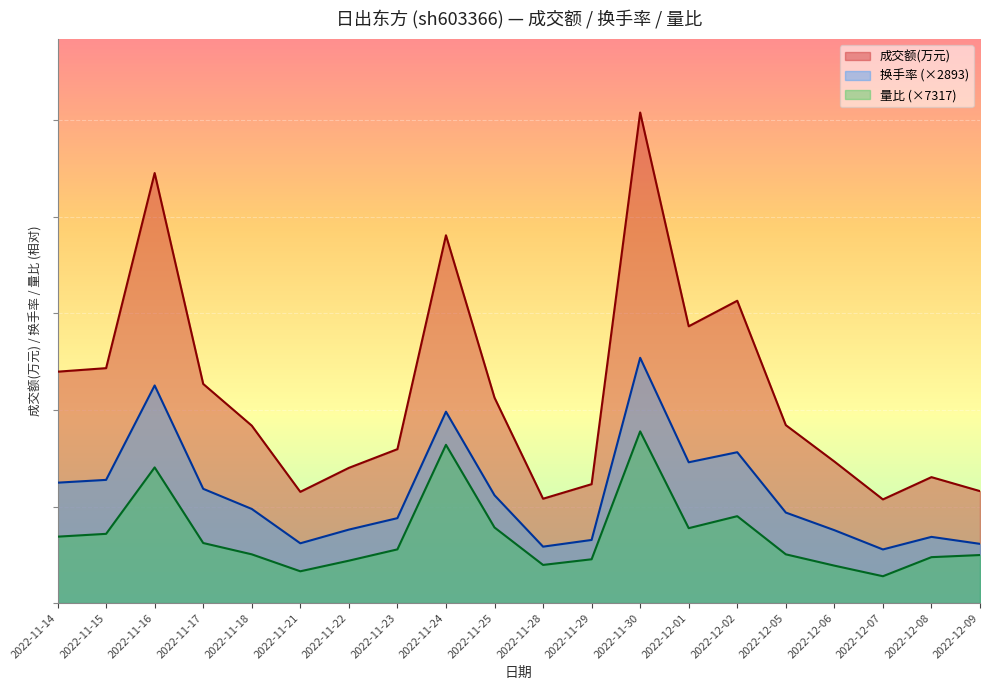

Reading left to right, transcribe all the data shown in this chart.

成交额(万元): 23963.0	24329.0	44535.0	22696.0	18376.0	11520.0	14003.0	15940.0	38088.0	21274.0	10807.0	12315.0	50803.0	28663.0	31310.0	18429.0	14660.0	10736.0	13043.0	11595.0
换手率: 12469.3	12758.6	22537.3	11832.8	9749.8	6191.3	7608.9	8795.1	19817.8	11167.4	5844.1	6538.4	25401.5	14581.3	15622.8	9373.7	7551.0	5554.8	6856.7	6133.4
量比: 6878.3	7171.0	14049.2	6219.7	5048.9	3292.8	4390.4	5561.2	16390.8	7829.5	3951.3	4536.7	17781.0	7756.3	9000.3	5048.9	3878.2	2780.6	4756.2	4975.8